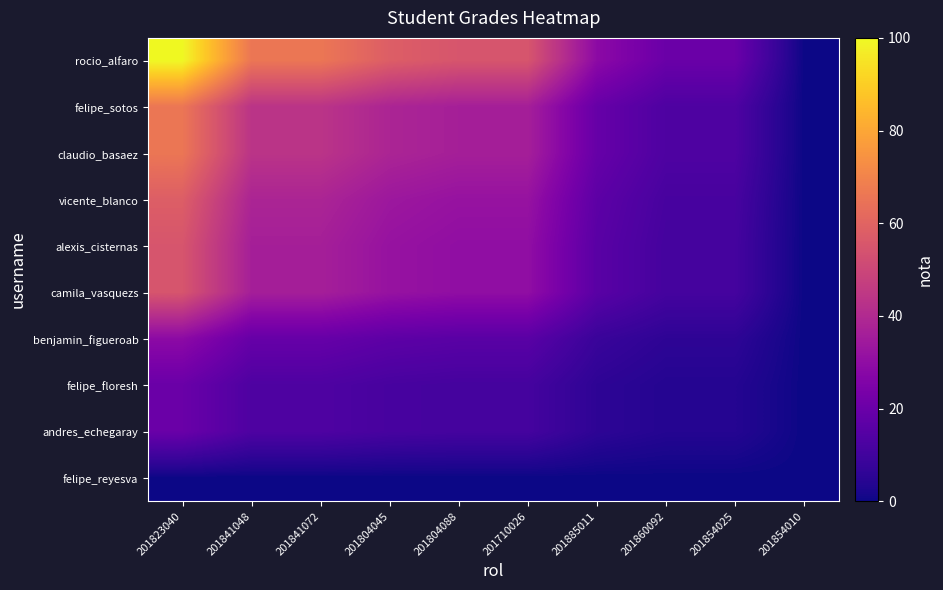

How many data points does each series have?

10